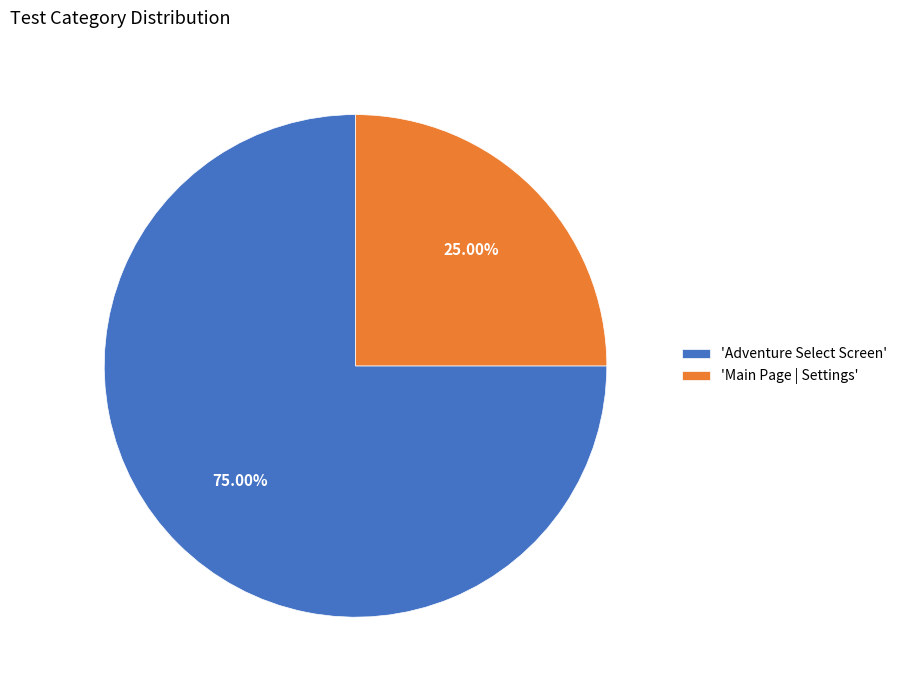

Is 'Main Page | Settings' the majority of the pie?

No